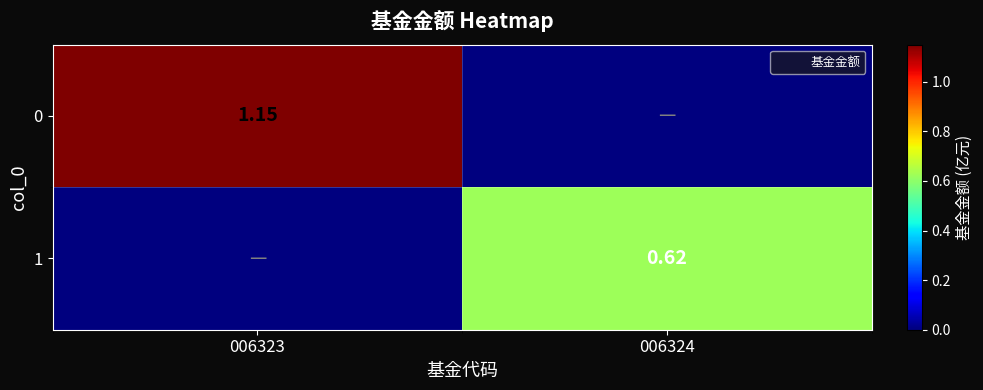

The 1 series shows 0.0 at 006323. True or false?

True